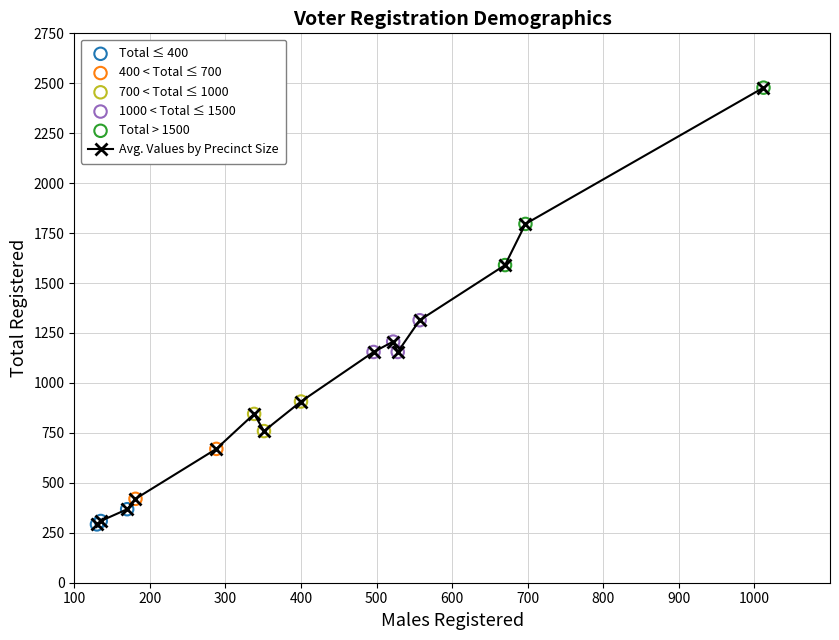

True or false: the data has more than 0 interior local peaks.

True